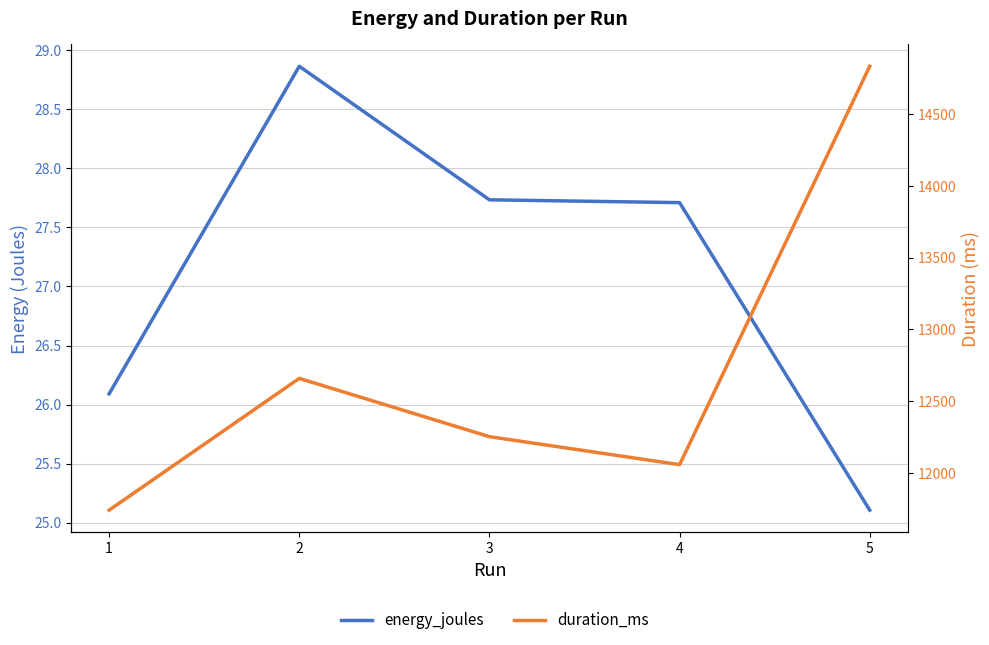

Which series has the widest spread of values?

duration_ms